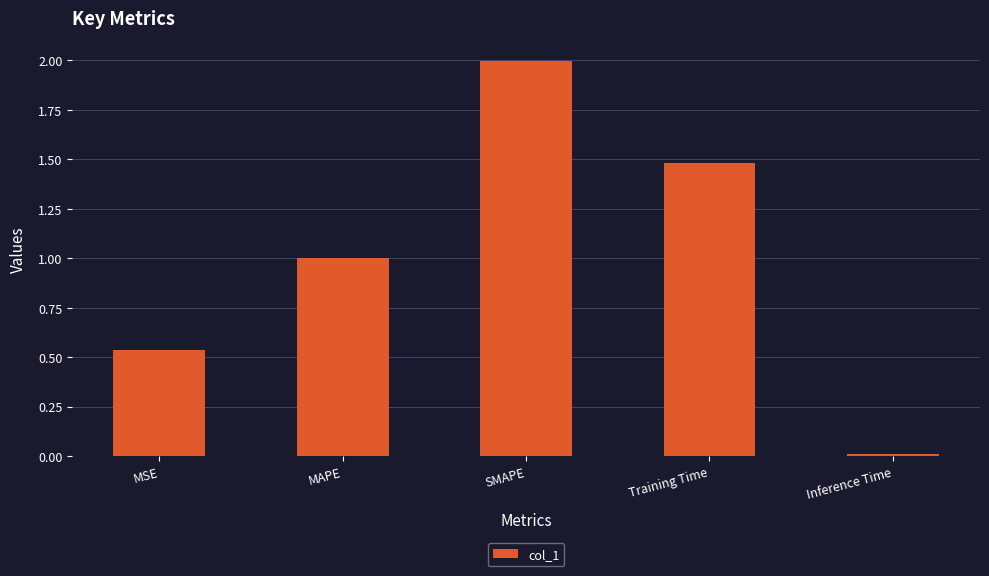

What is the ratio of the value at SMAPE to the value at Training Time?

1.3